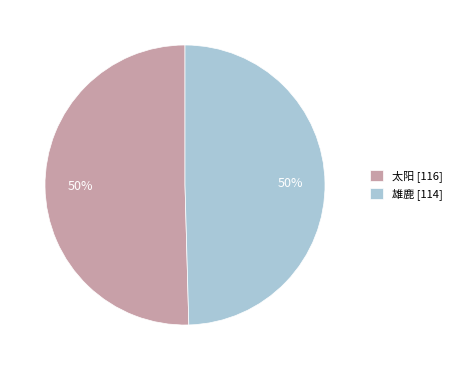

Do 太阳 [116] and 雄鹿 [114] together represent more than half of the pie?

Yes